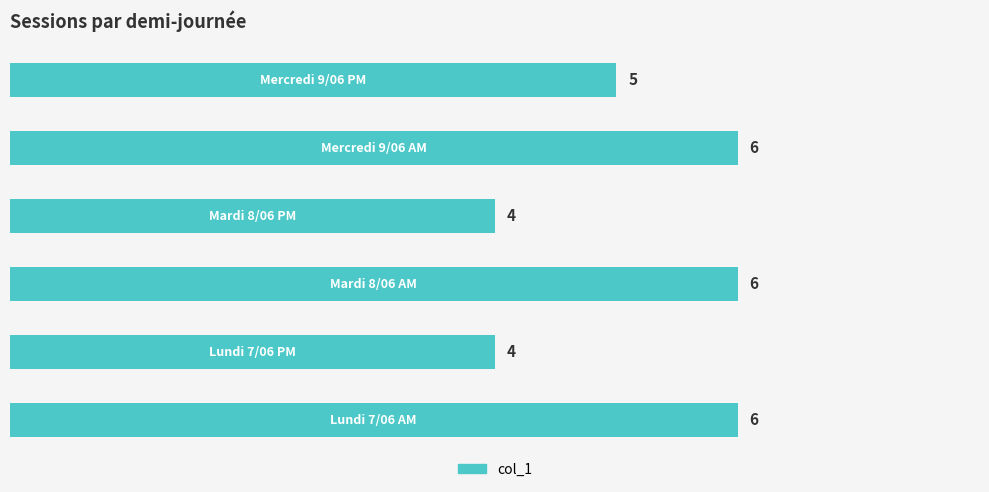

What is the average value?

5